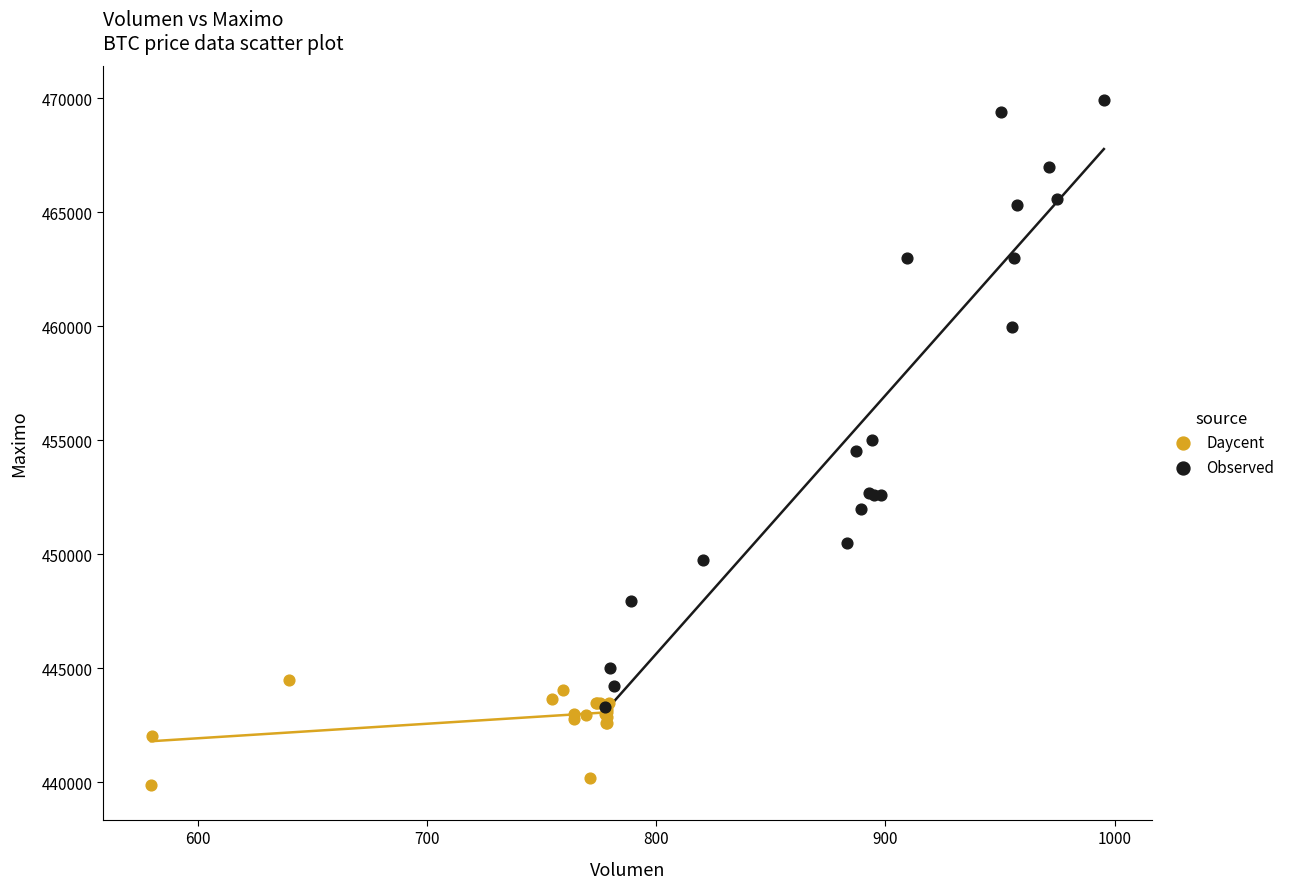

Which series contains the lowest Y value?

Daycent